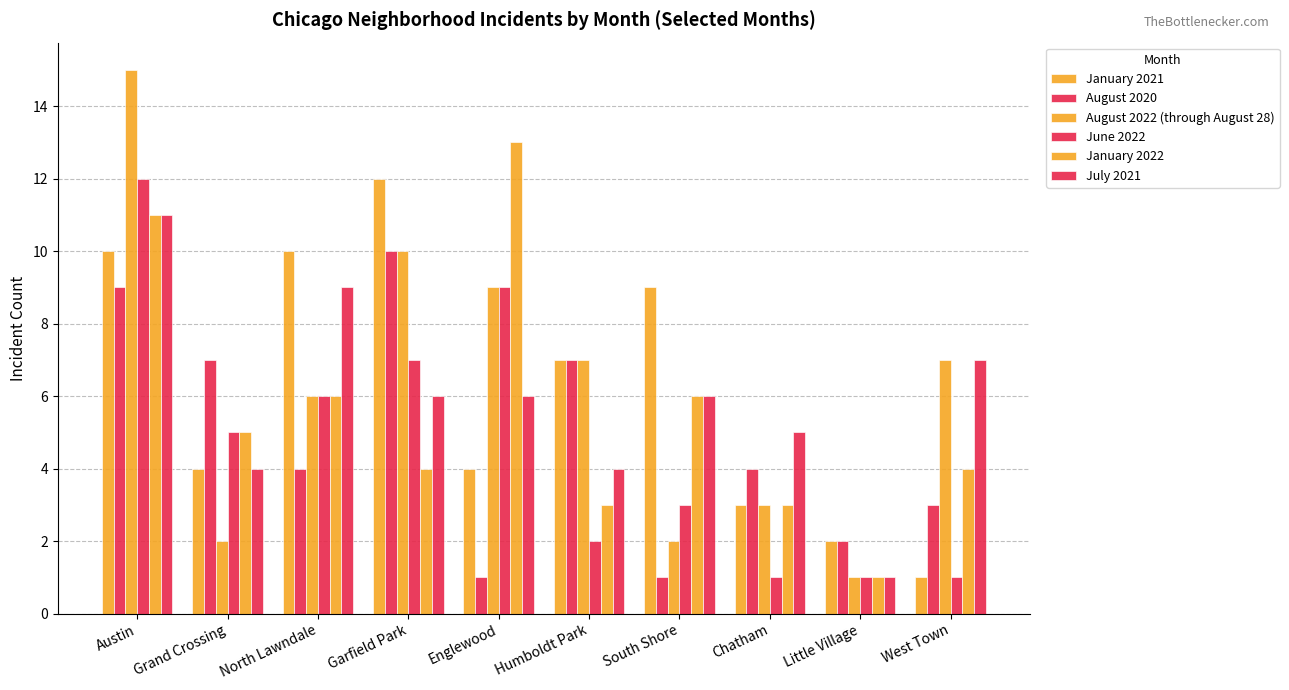

Is it true that June 2022 equals 9 at Grand Crossing?

False